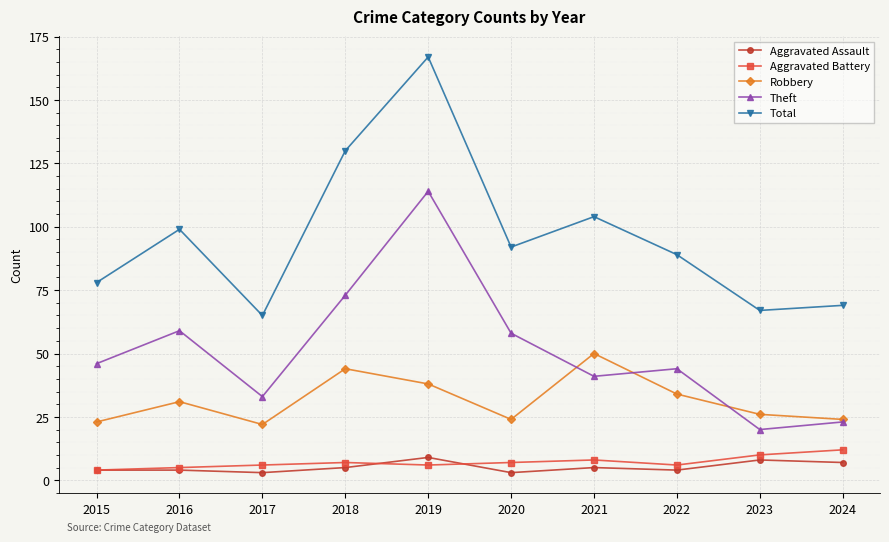

At which category does the chart reach its peak across all series?

2019